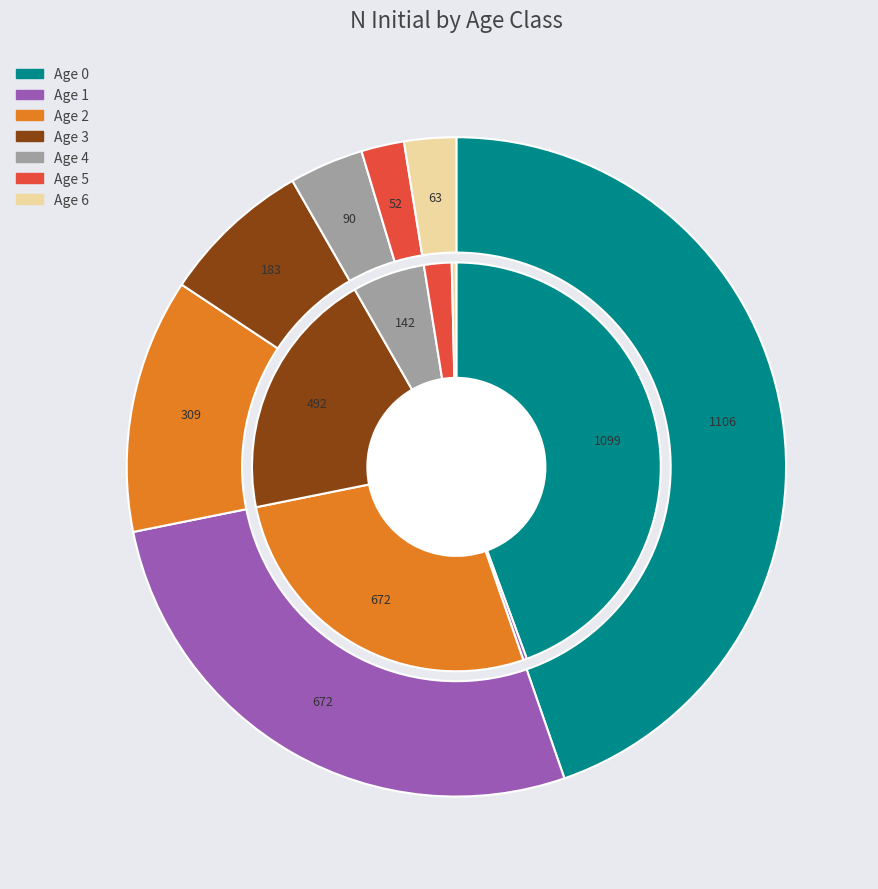

Combined, do Age 2 and Age 4 account for over 50%?

No